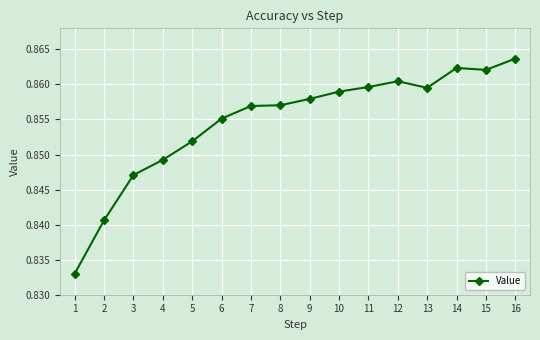

True or false: the data shows 0.5 at 12.

False